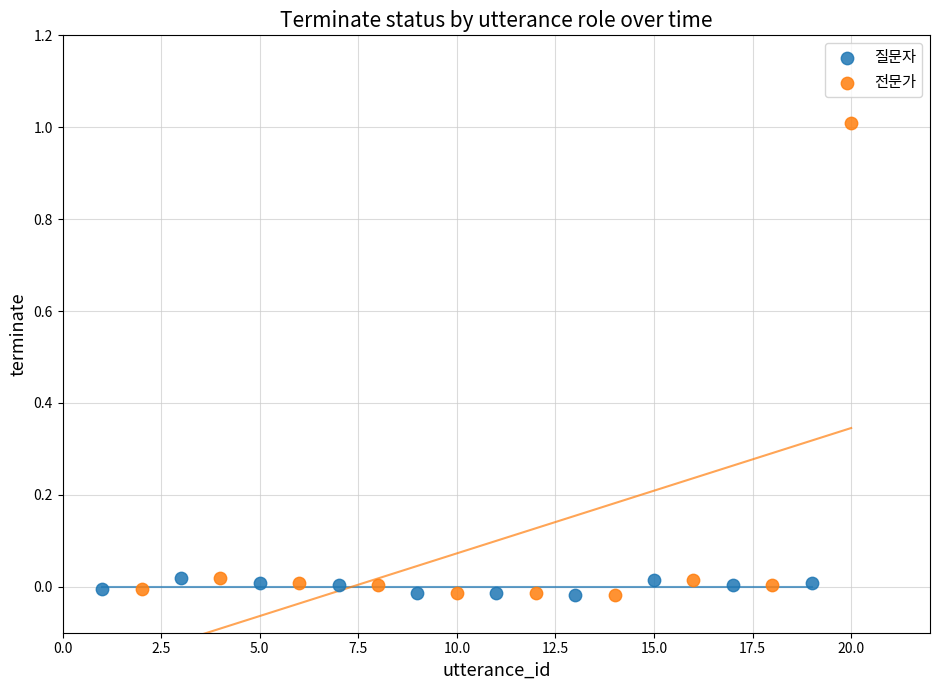

Which series reaches the maximum Y coordinate?

전문가